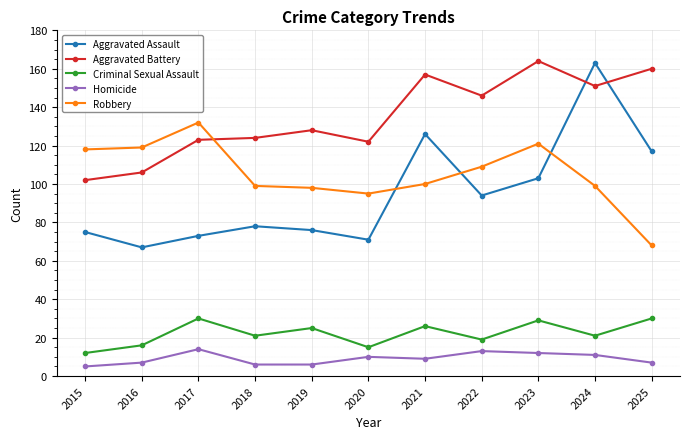

What is the smallest value displayed?

5